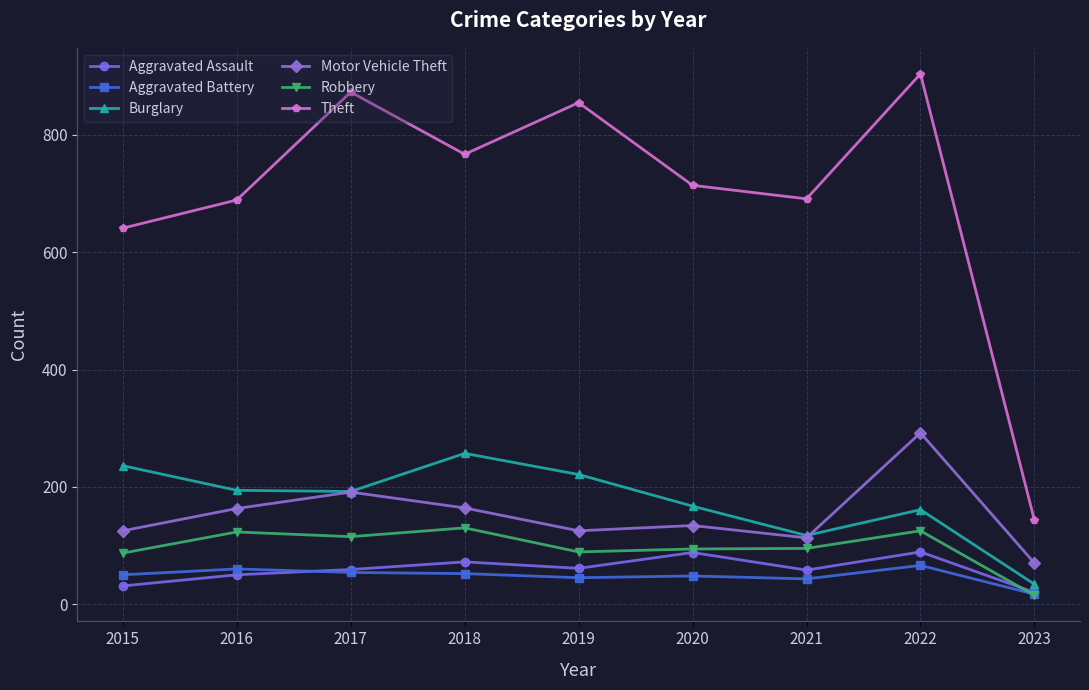

What is the greatest value displayed?

904